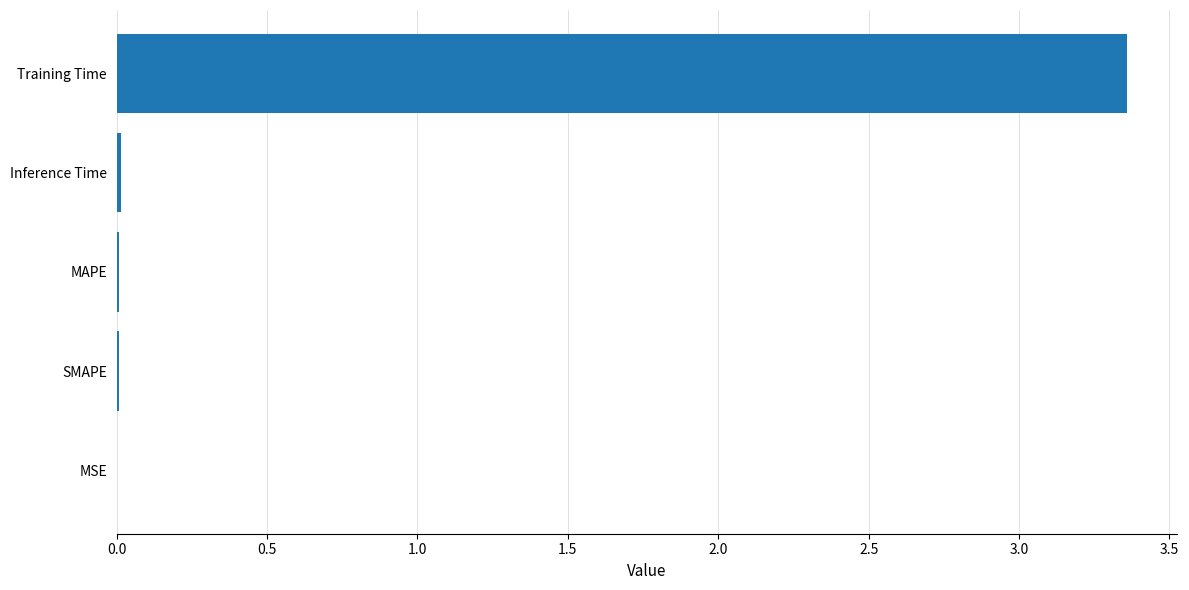

Which label corresponds to the largest value in the chart?

Training Time